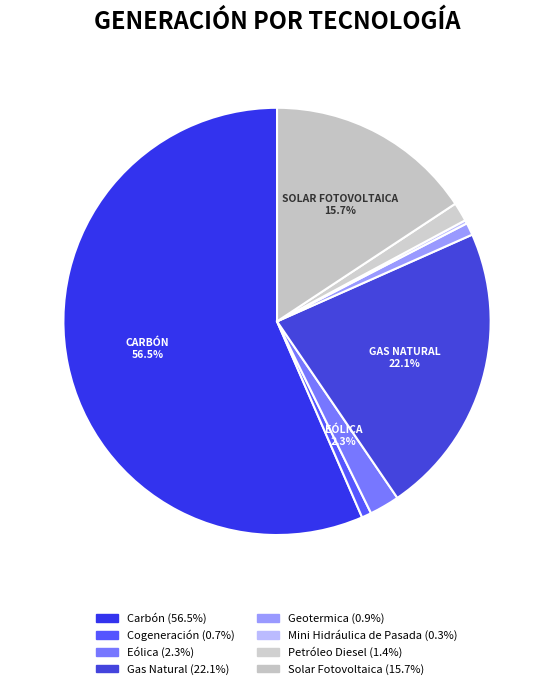

To the nearest percent, what is the average slice percentage?

12%